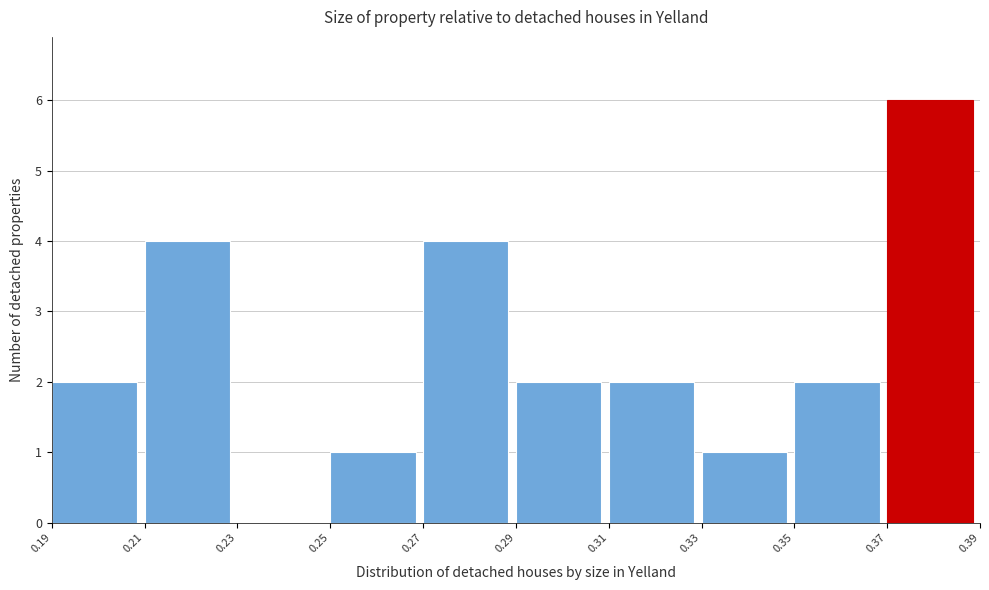

Reading left to right, transcribe all the data shown in this chart.

0.19=2	0.21=4	0.23=0	0.25=1	0.27=4	0.29=2	0.31=2	0.33=1	0.35=2	0.37=6